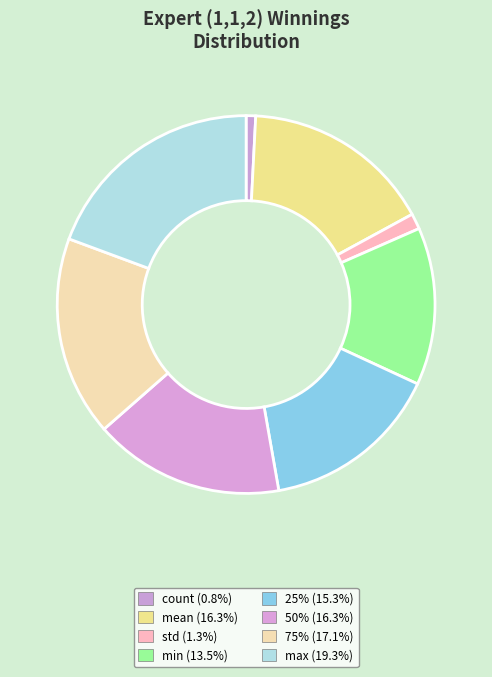

True or false: 25% accounts for 10% of the total.

False